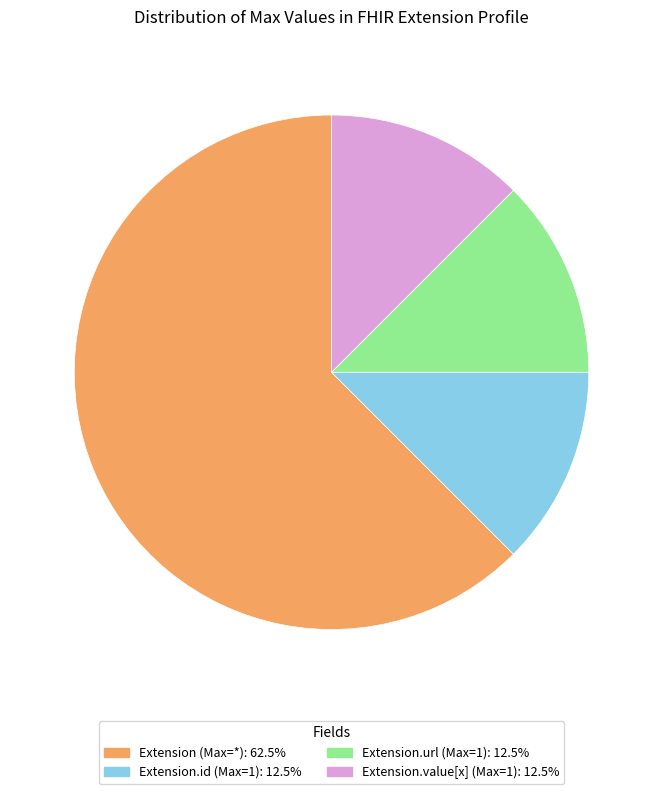

Is there a majority slice in this chart?

Yes